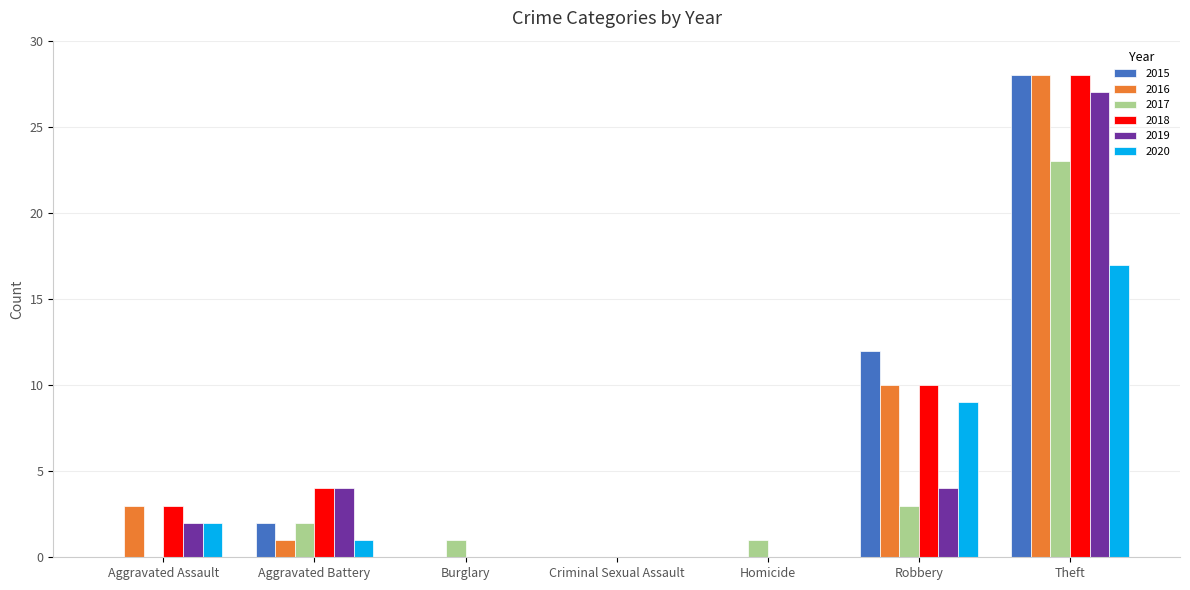

Are the bars grouped side by side (vs. stacked)?

Yes